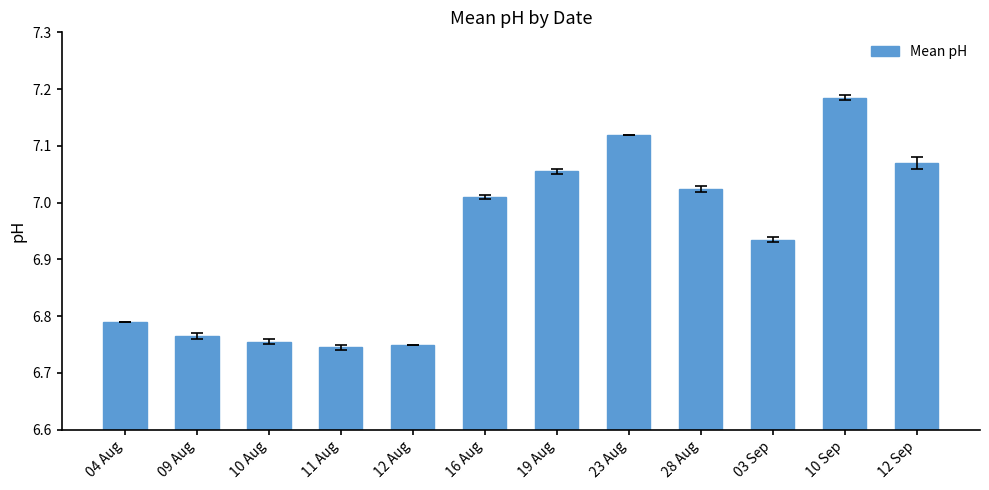

What is the sum of the values at 28 Aug and 16 Aug?

14.0